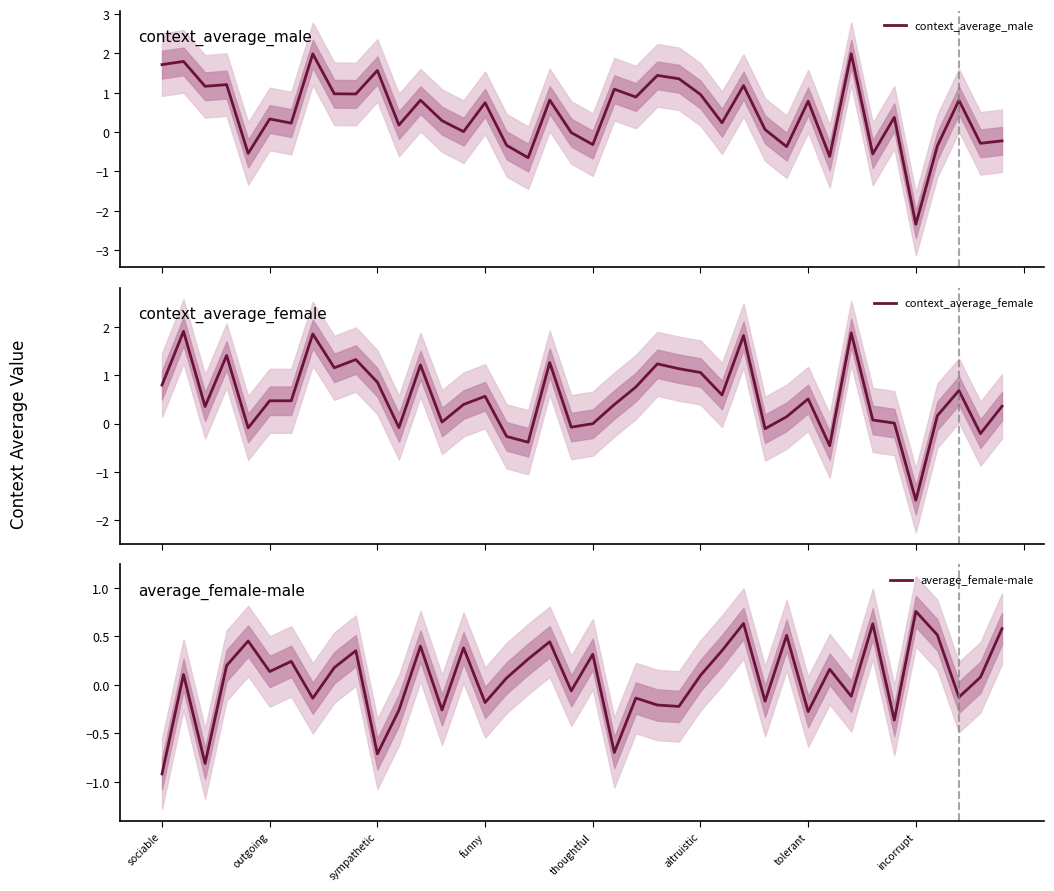

Is it true that context_average_female equals 0.8 at 22?

True